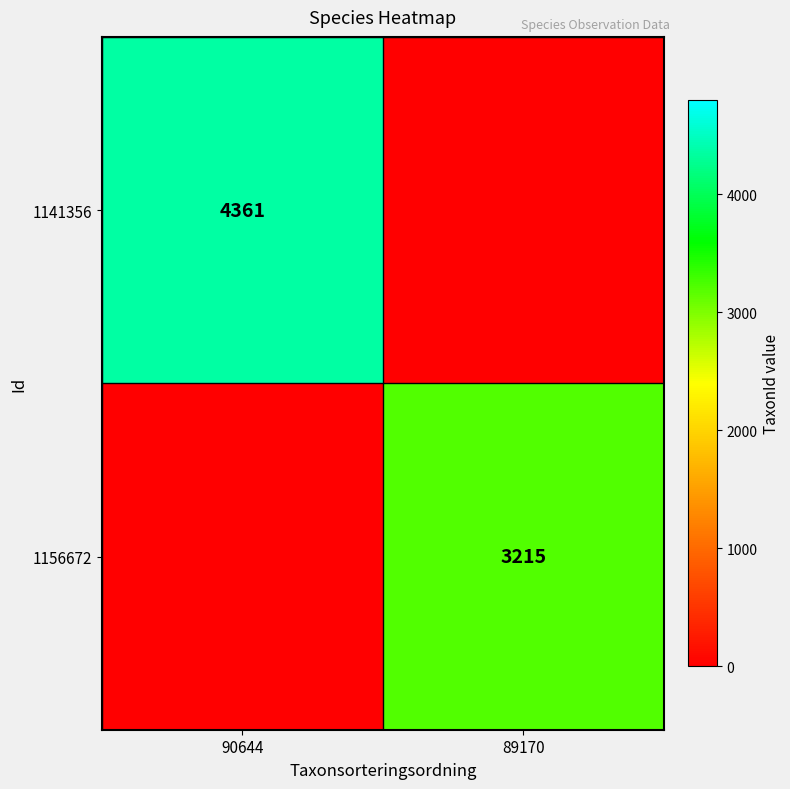

The 1156672 series shows 3215 at 89170. True or false?

True